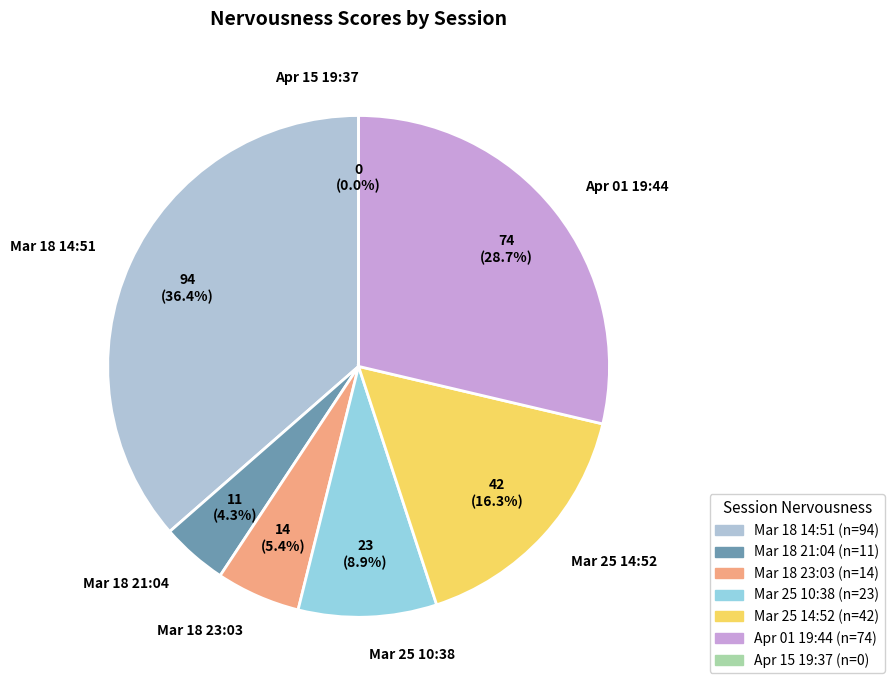

What percentage is the Mar 18 14:51 slice, to the nearest percent?

36%